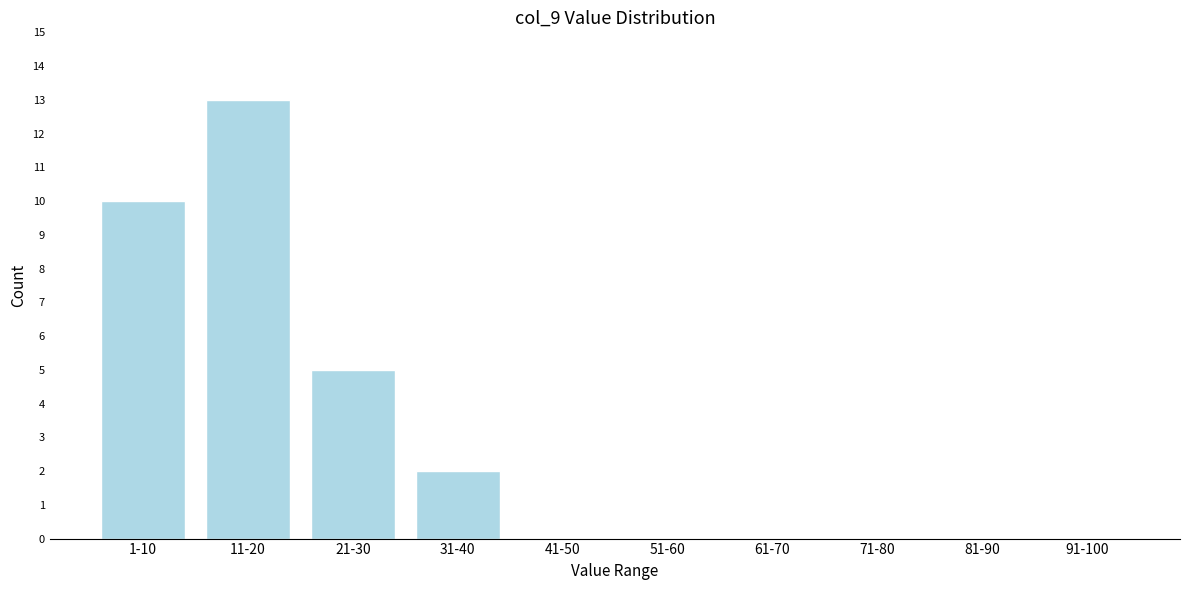

Reading left to right, list all the values displayed in this chart.

1-10=10	11-20=13	21-30=5	31-40=2	41-50=0	51-60=0	61-70=0	71-80=0	81-90=0	91-100=0